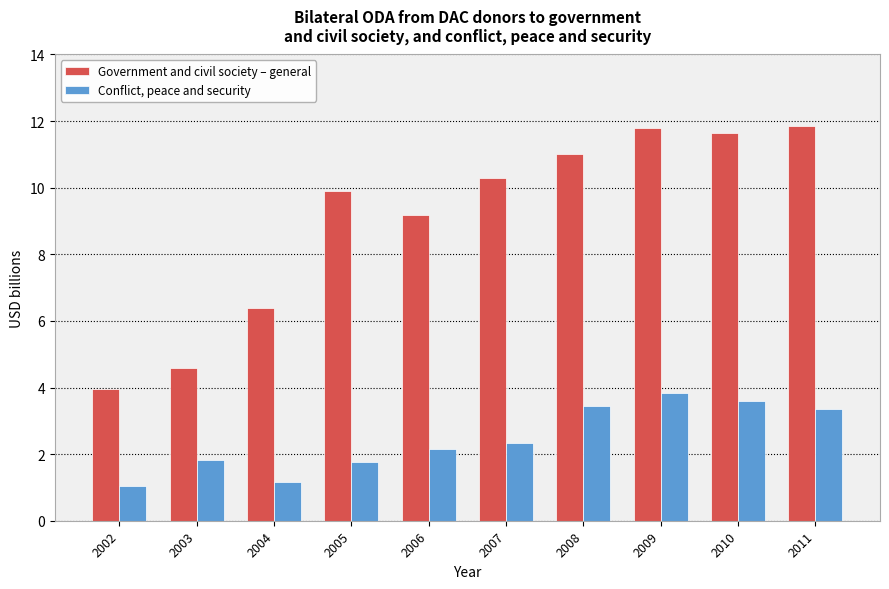

Rank the series by their average value, from highest to lowest.

Government and civil society – general, Conflict, peace and security